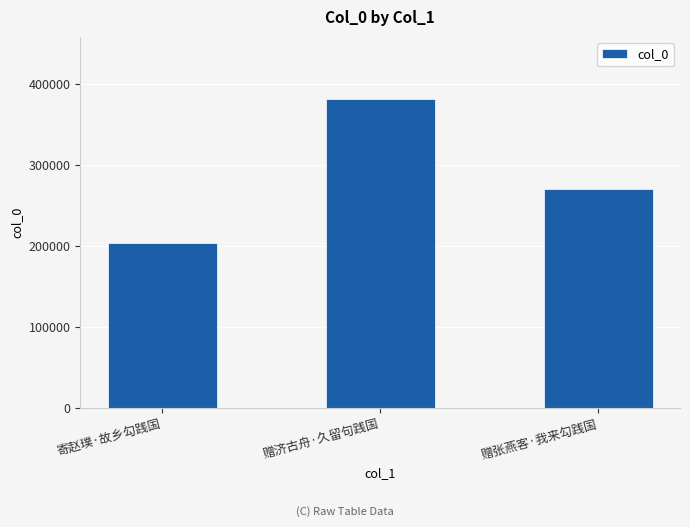

Which label corresponds to the smallest value in the chart?

寄赵璞·故乡勾践国